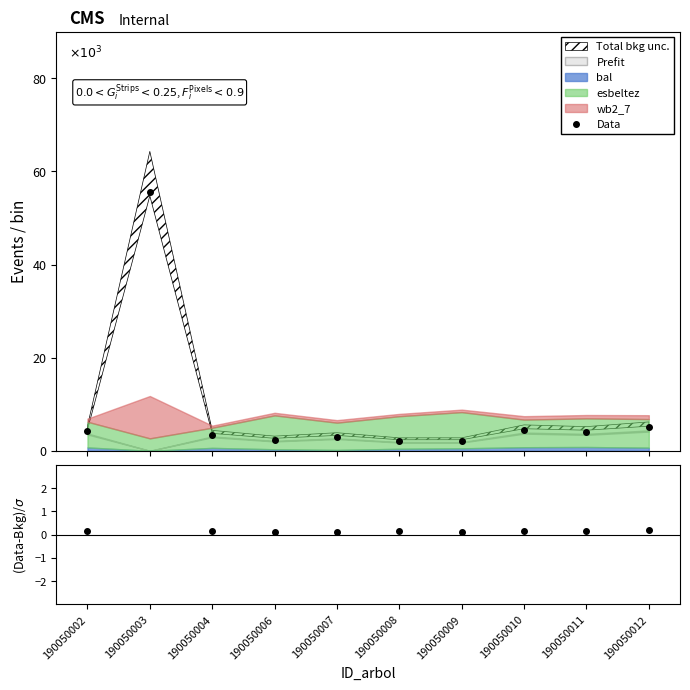

How many lines are shown in the chart?

2